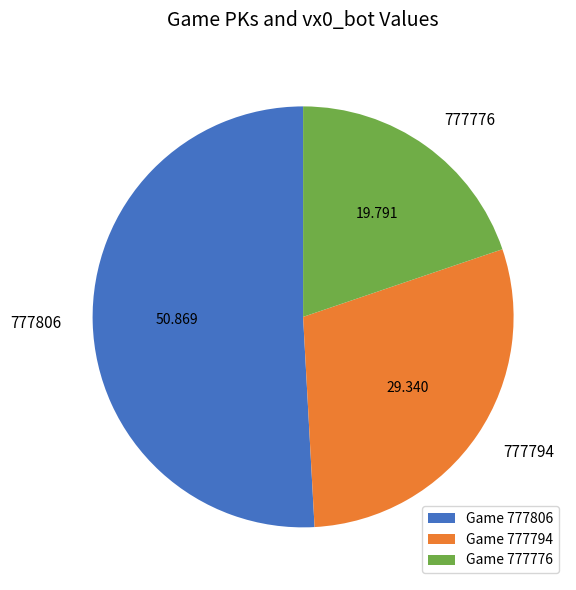

Approximately how many times larger is the value at 777794 compared to 777806?

0.6